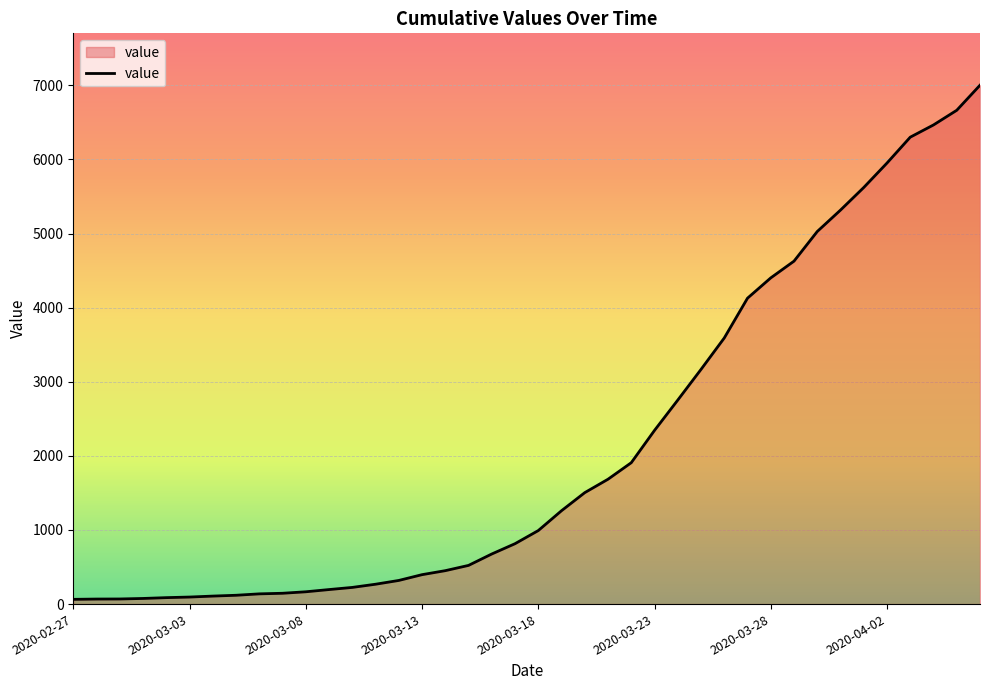

What is the maximum value shown in the chart?

7002